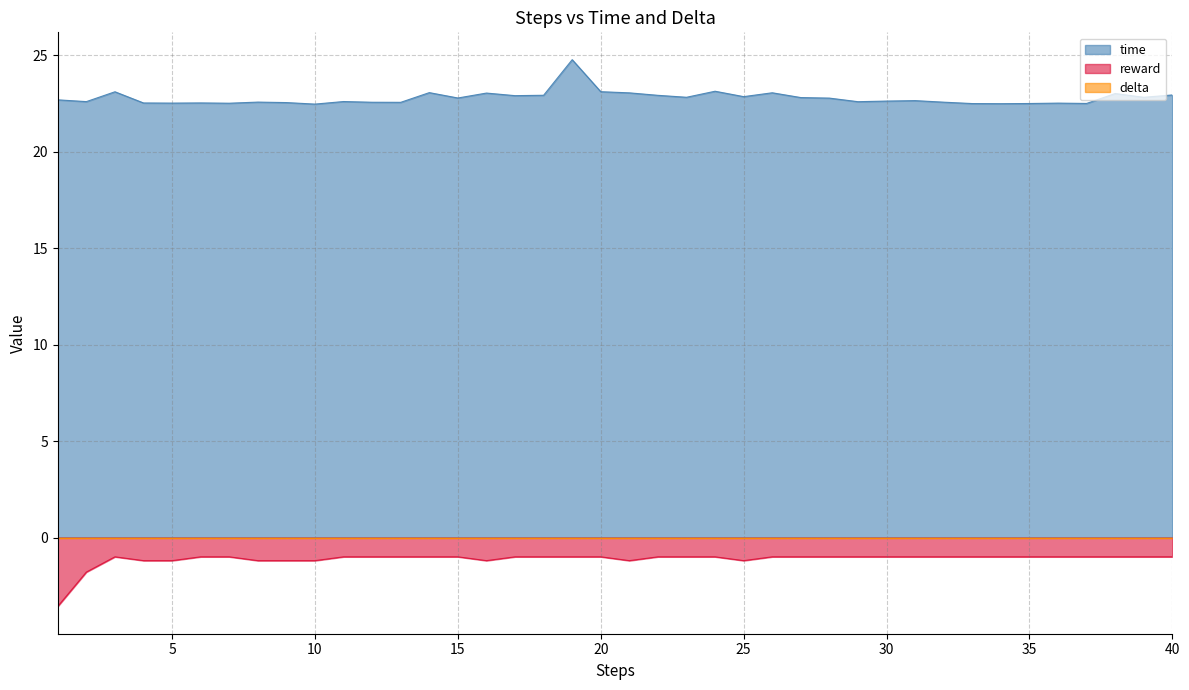

True or false: time and reward intersect in this chart.

False